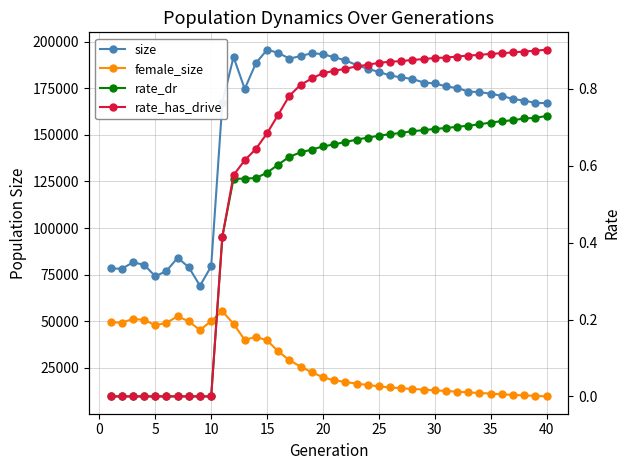

Count the number of categories in the chart.

40